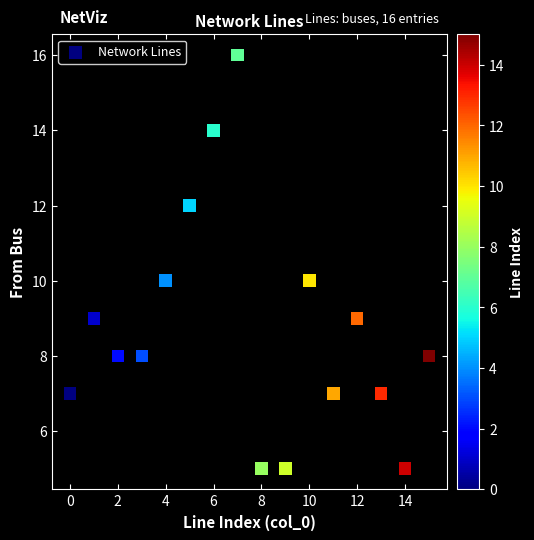

What is the range of Y values (max minus min)?

11